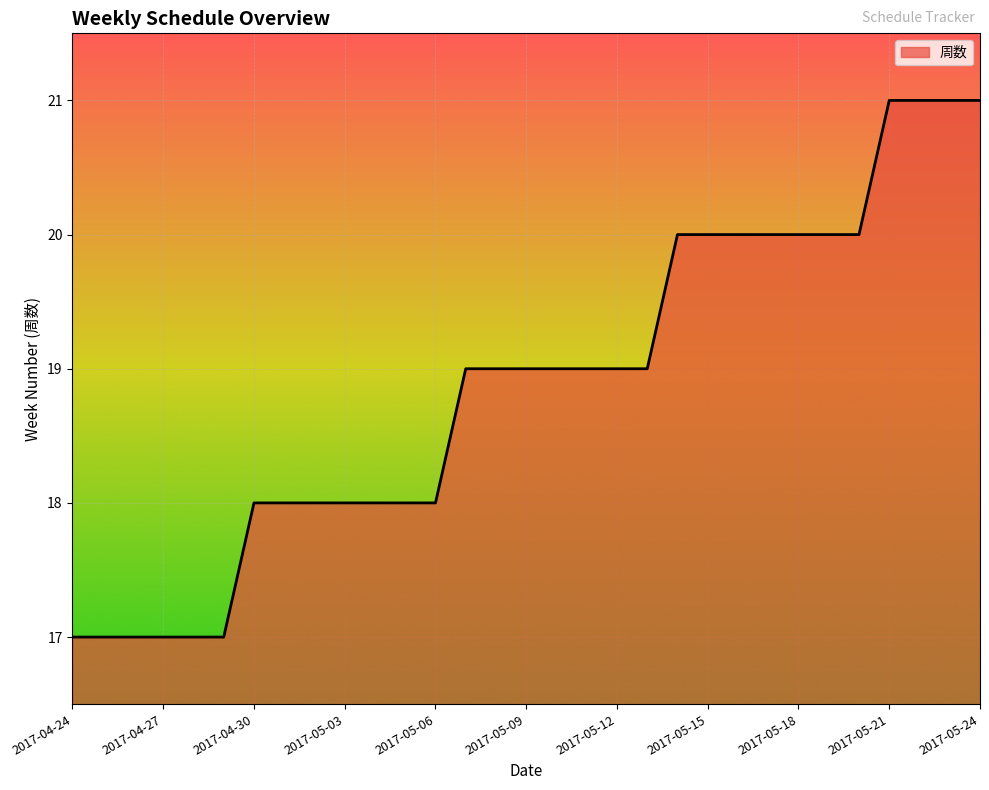

What is the difference between the maximum and minimum values?

4